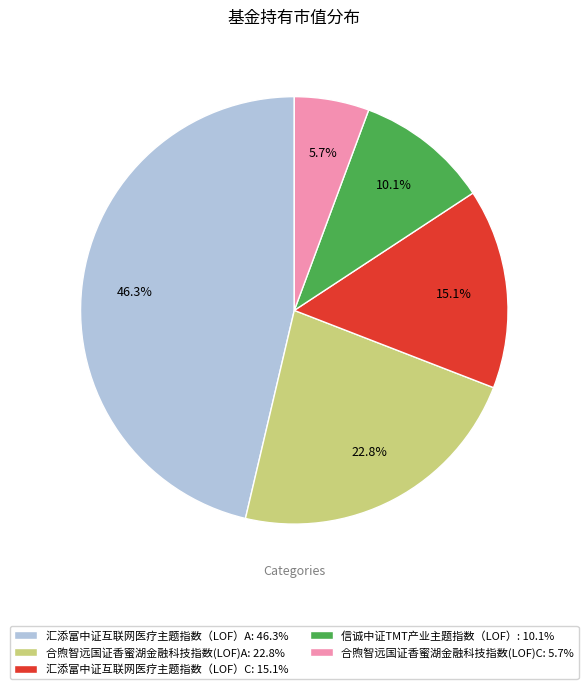

Is it true that 合煦智远国证香蜜湖金融科技指数(LOF)C is 18% of the pie?

False